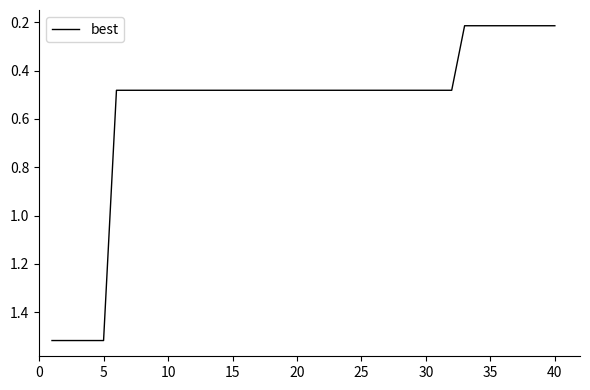

What is the difference between the maximum and minimum values?

1.3